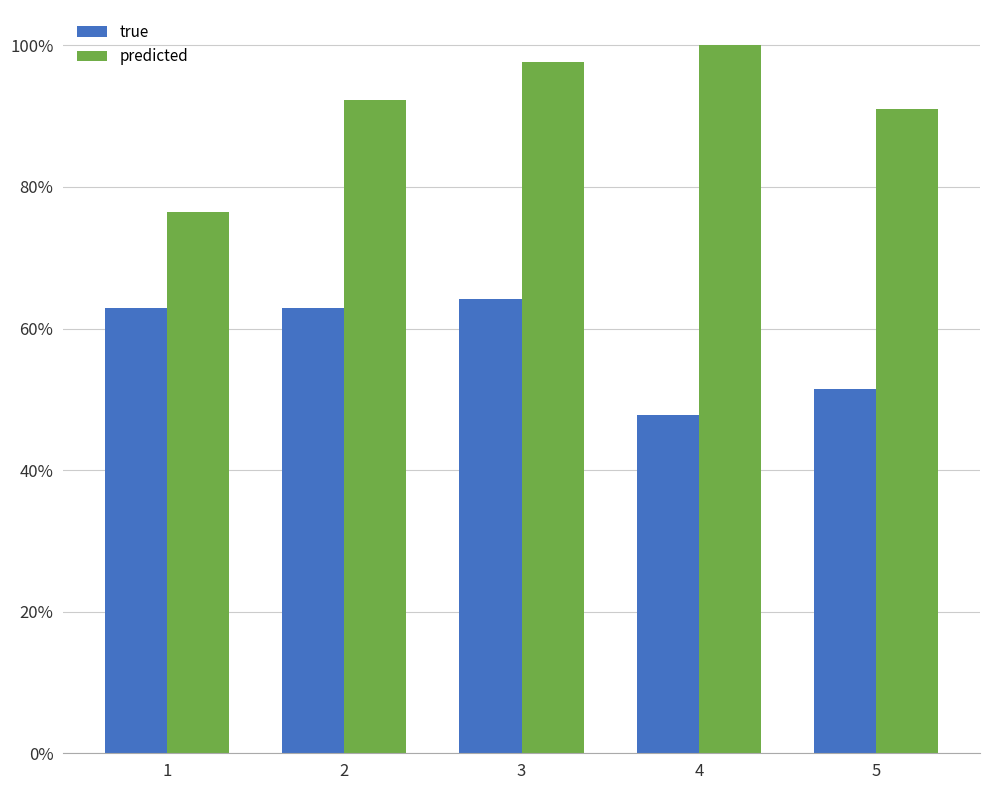

Does the chart contain stacked bars?

No